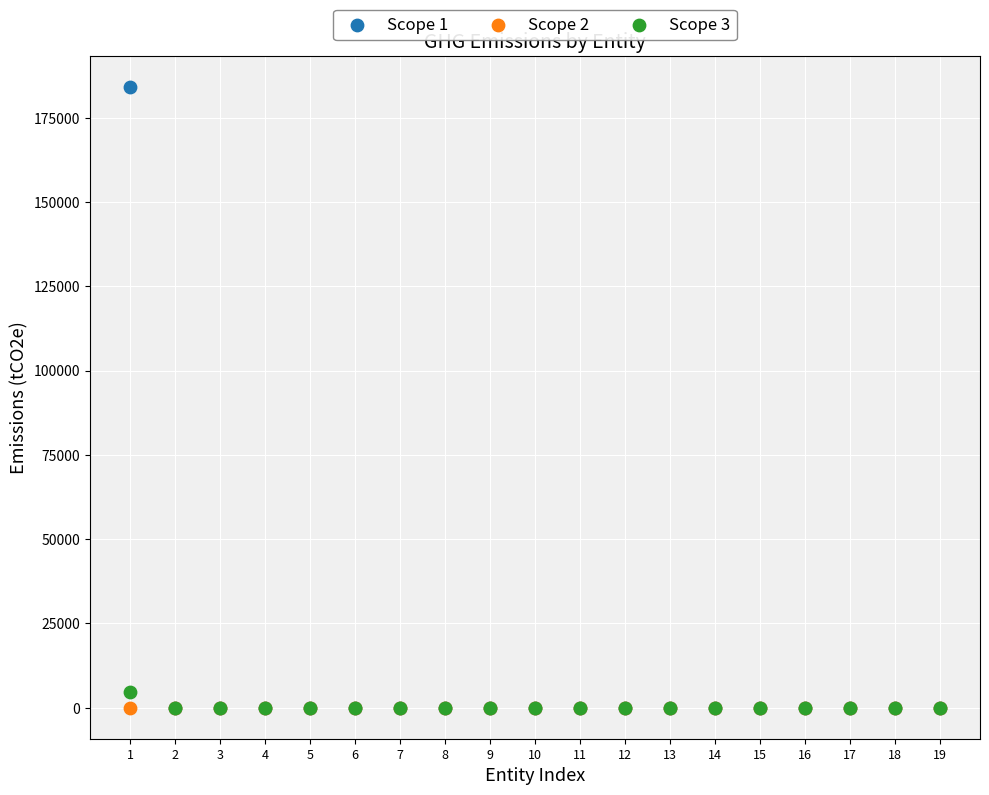

Across all series, what Y value is closest to 92061?

4505.2